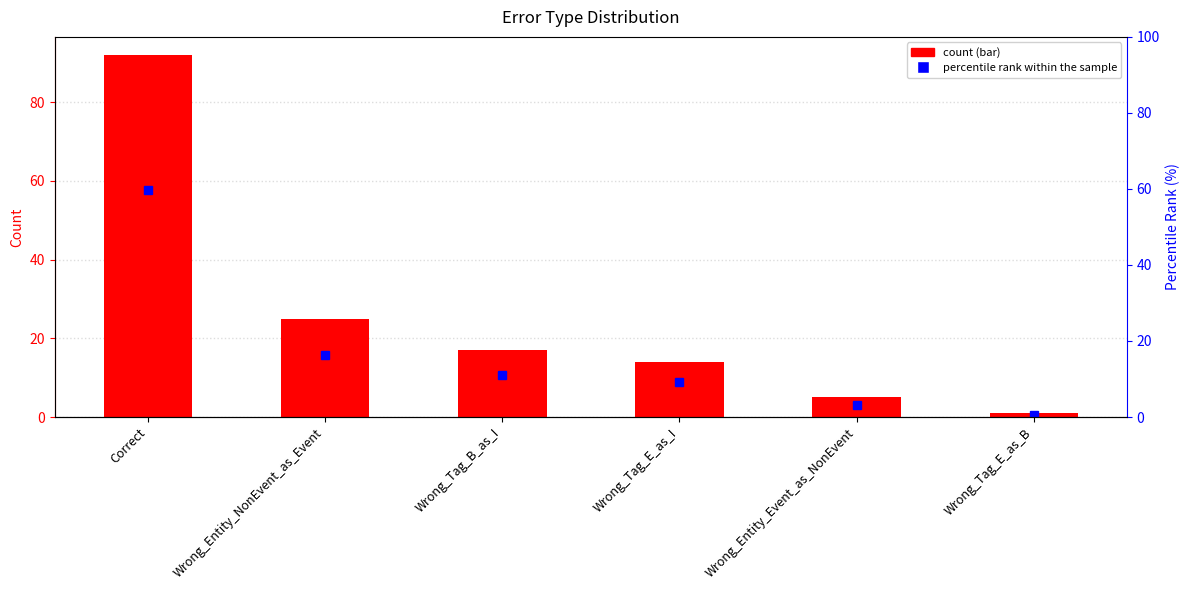

What is the difference between the maximum and second lowest values in the percentile rank within the sample series?

56.5